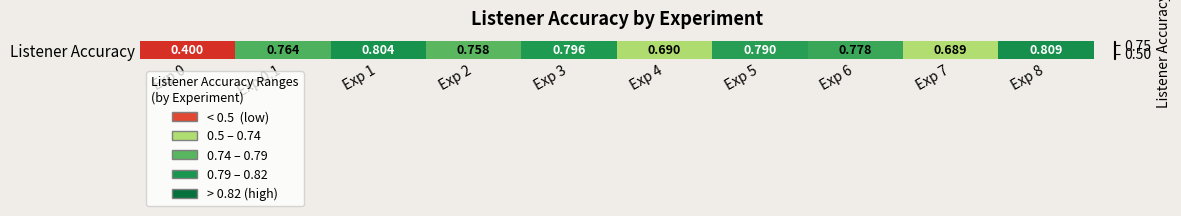

What is the smallest value displayed?

0.4